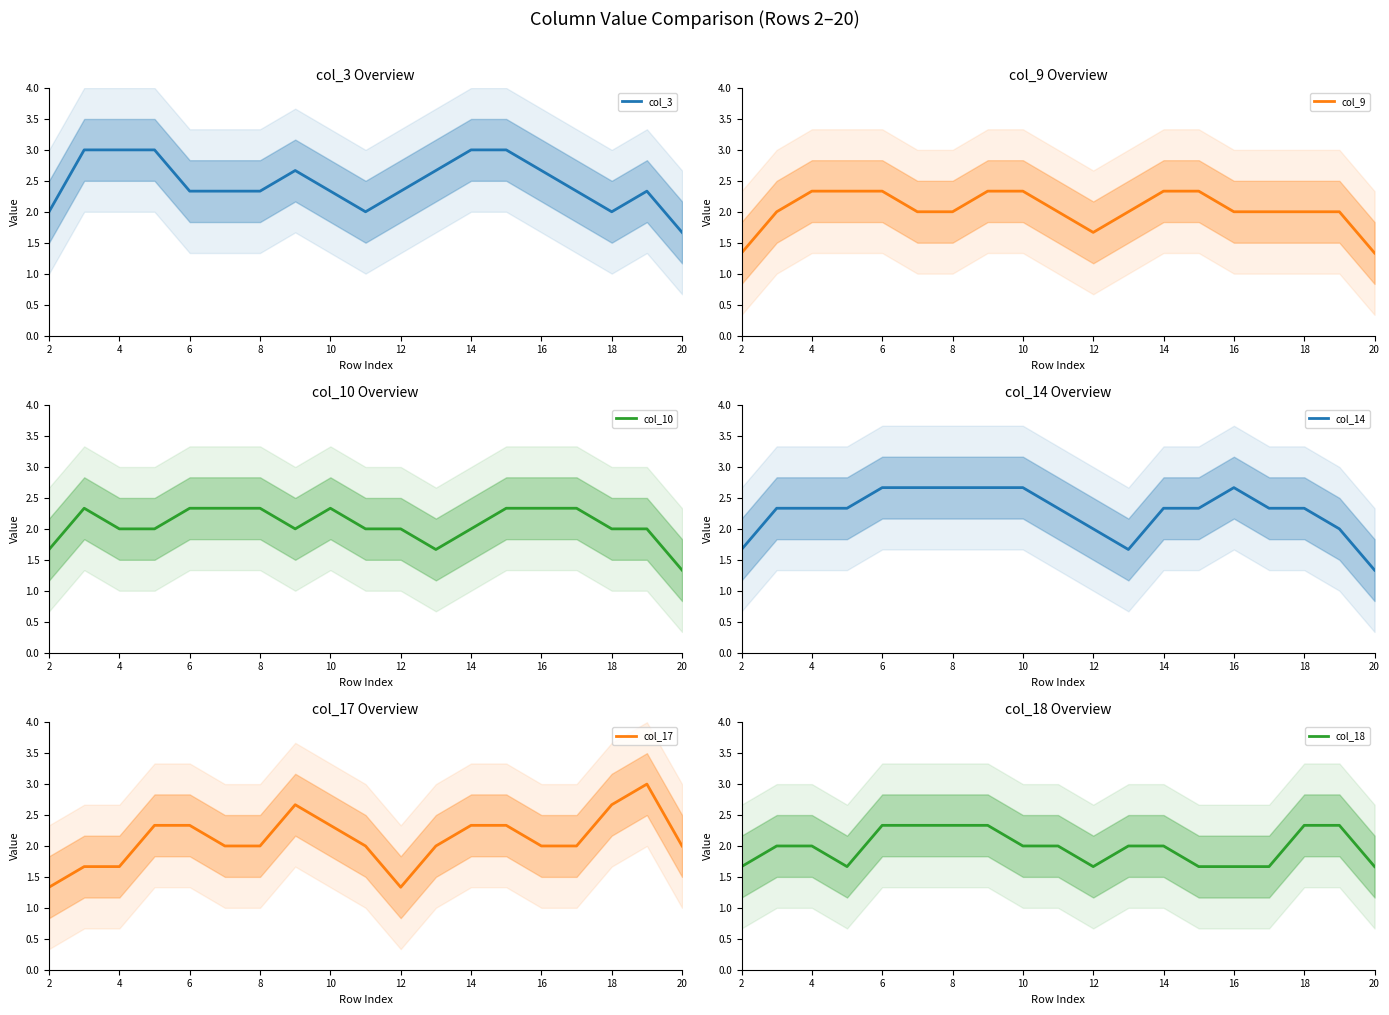

The col_9 series shows 3.4 at 12. True or false?

False